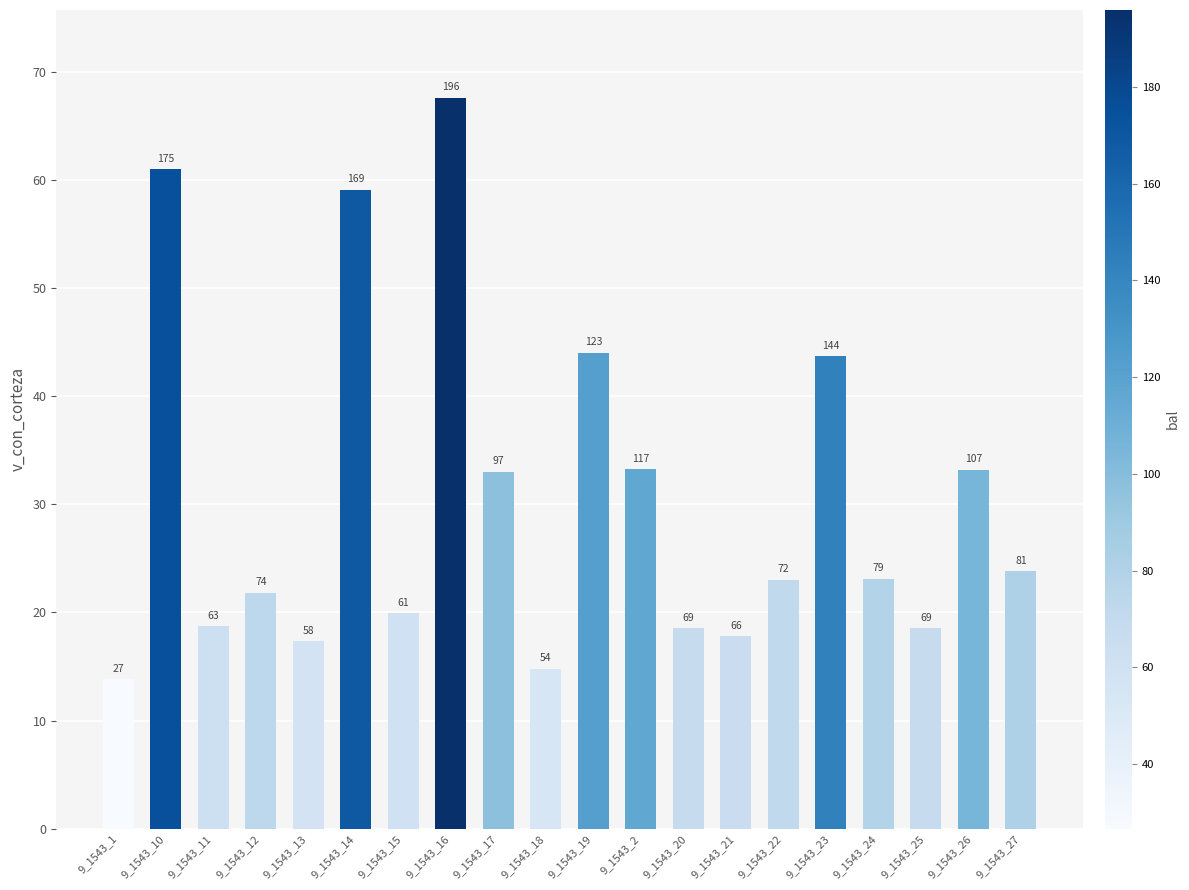

What is the sum of all values?

606.5